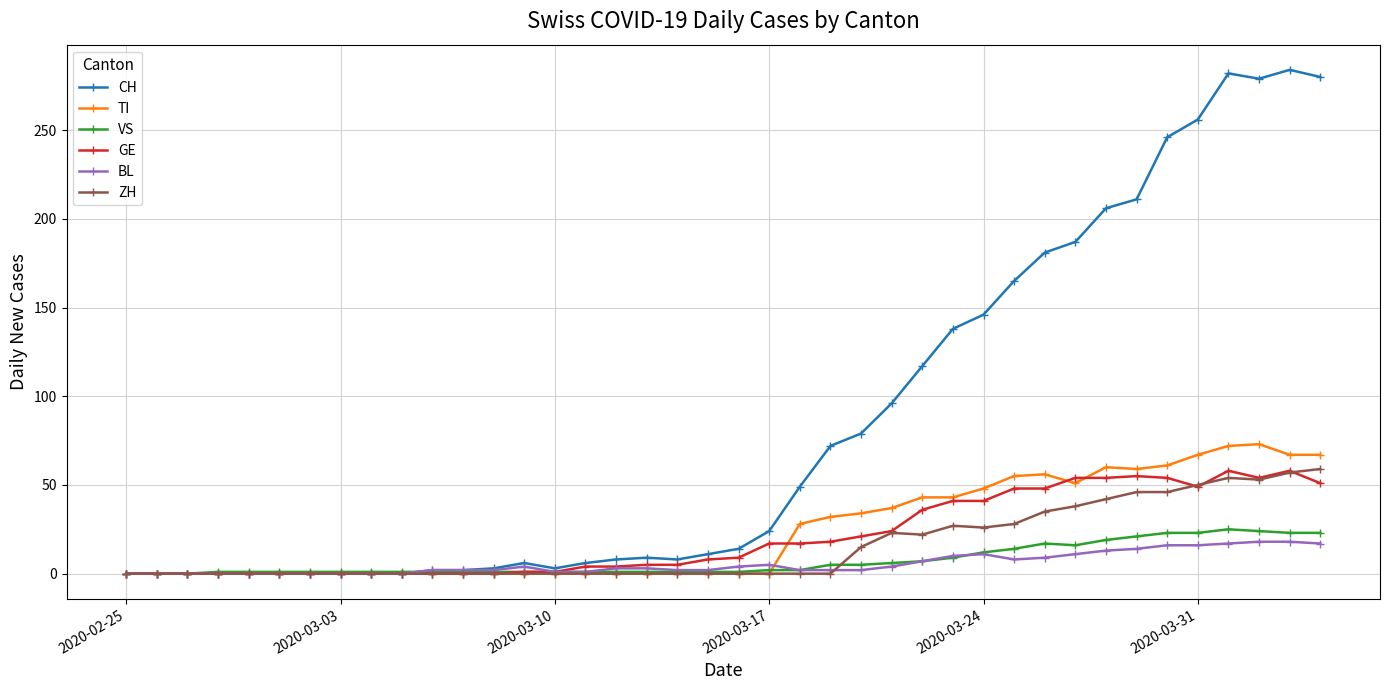

What is the maximum value for VS?

25